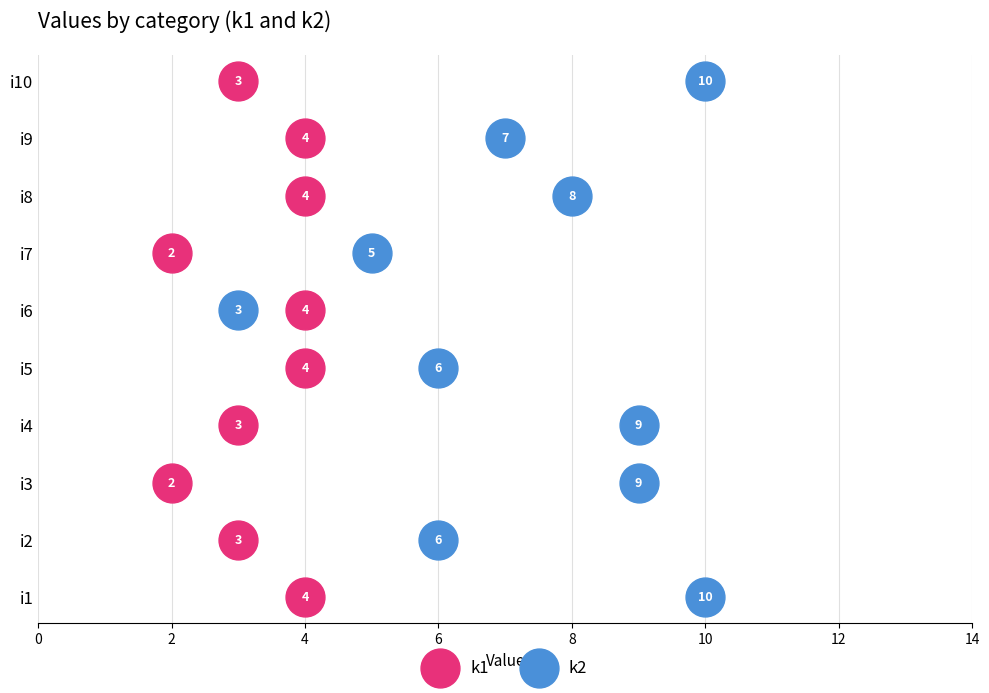

Which series contains the highest Y value?

k2